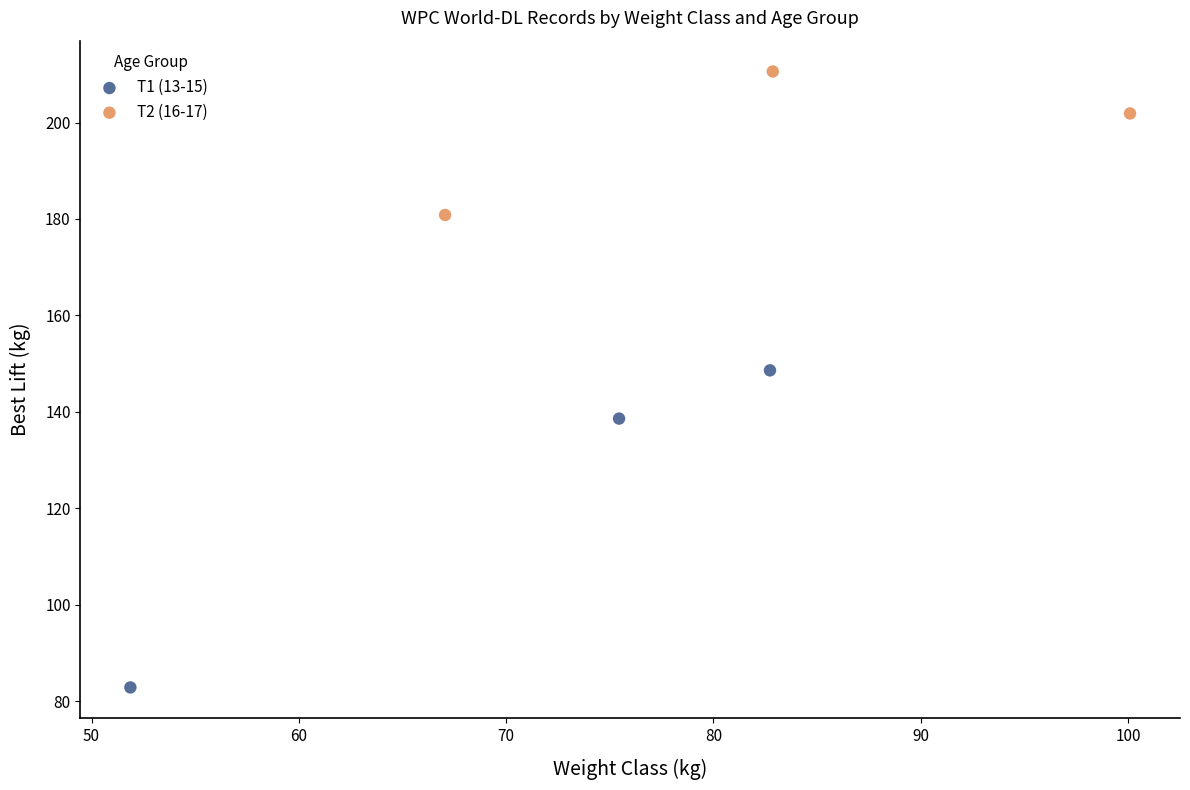

Which series contains the lowest Y value?

T1 (13-15)